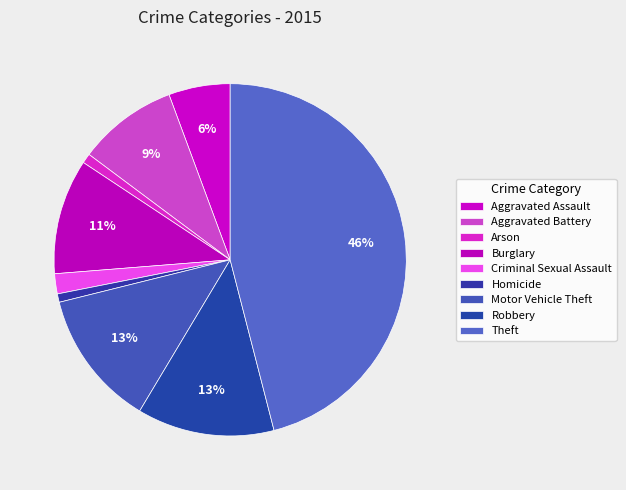

Is it true that Aggravated Battery is 9% of the pie?

True